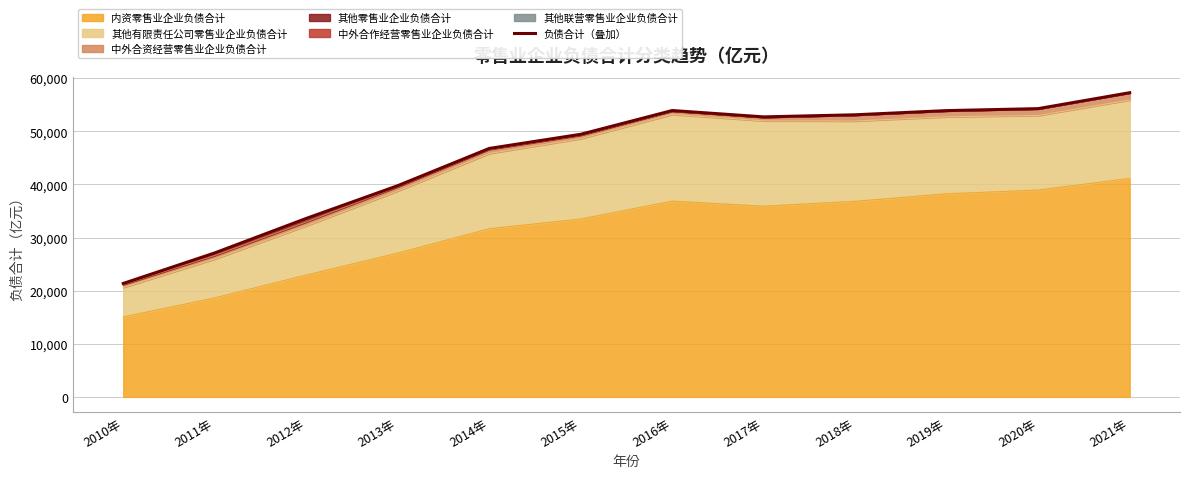

True or false: the data shows 79267.8 at 2018年.

False